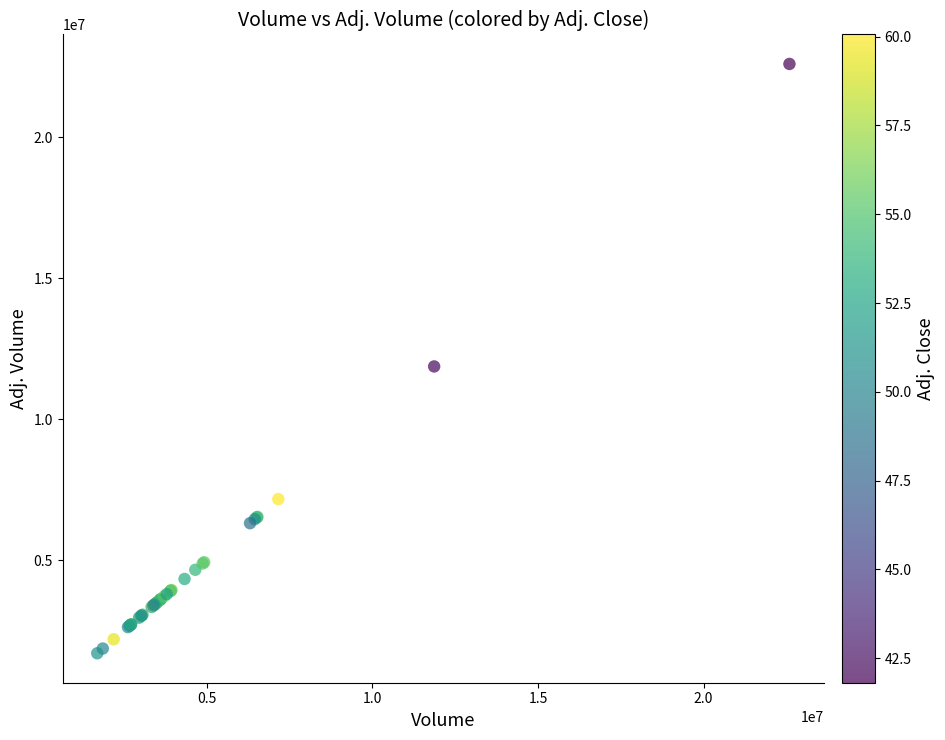

What Y value in the scatter plot is closest to 12143853?

11865972